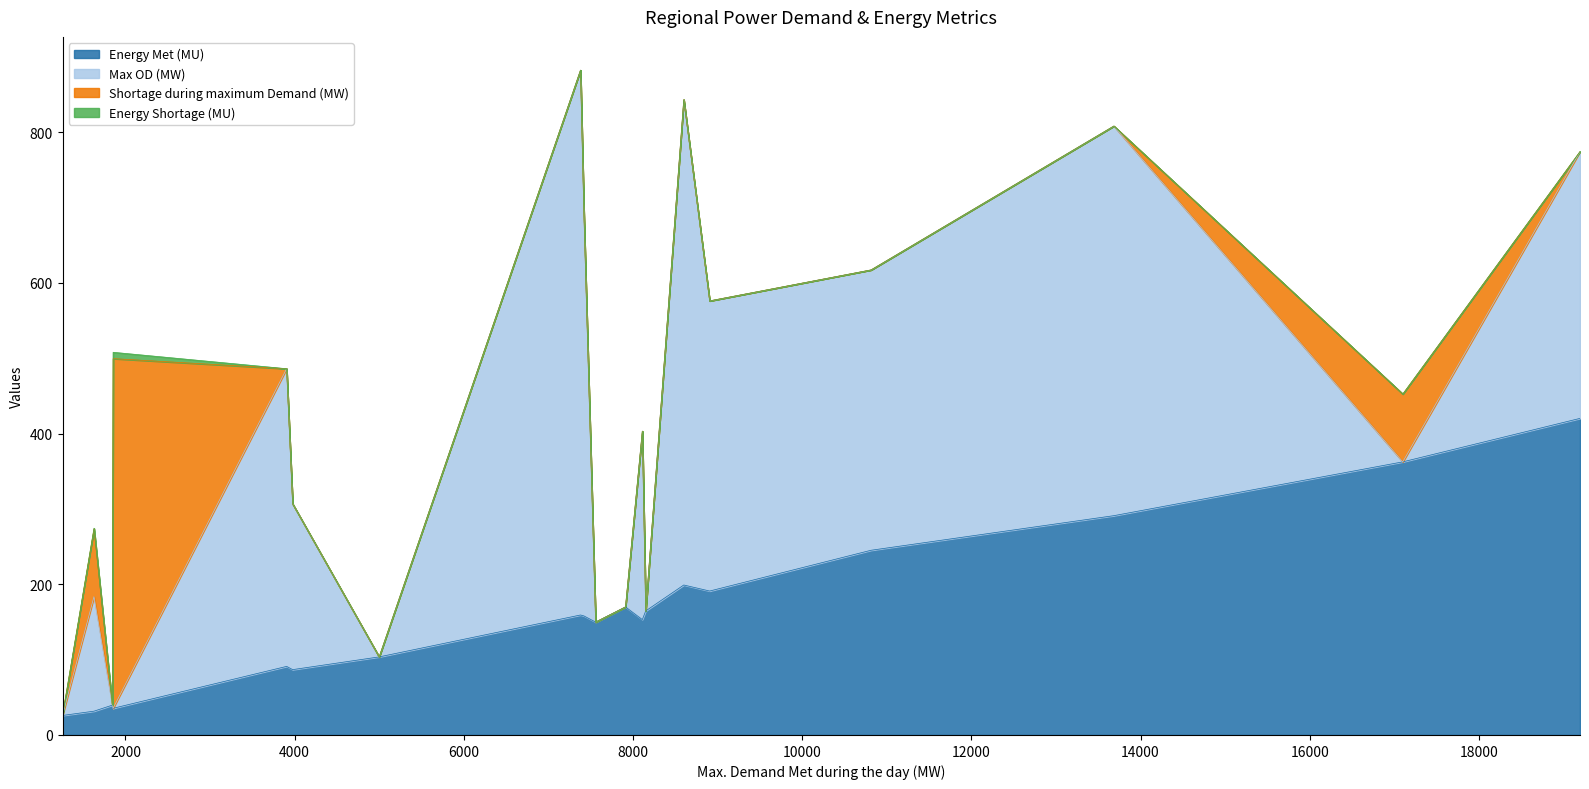

What is the highest value of the Energy Met (MU) series?

420.1